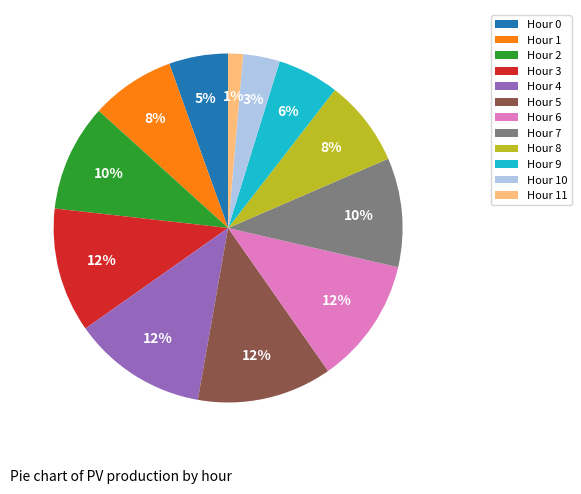

To the nearest percent, what percentage of the pie is Hour 8?

8%